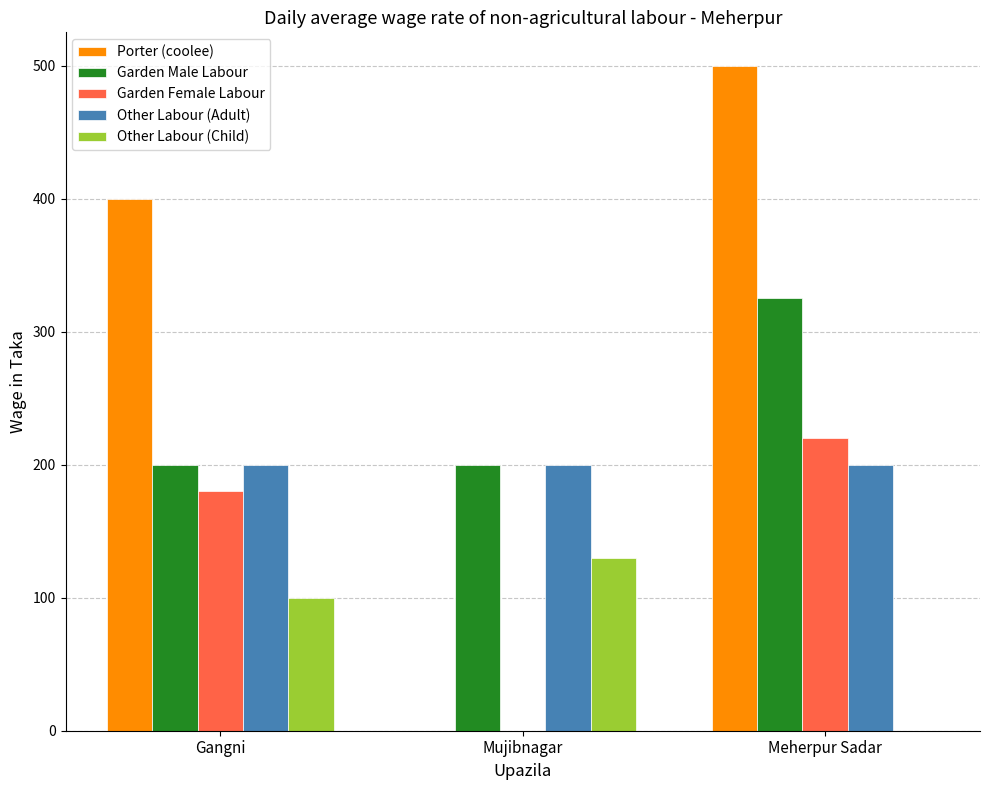

What is the sum of the Other Labour (Adult) values at Meherpur Sadar and Gangni?

400